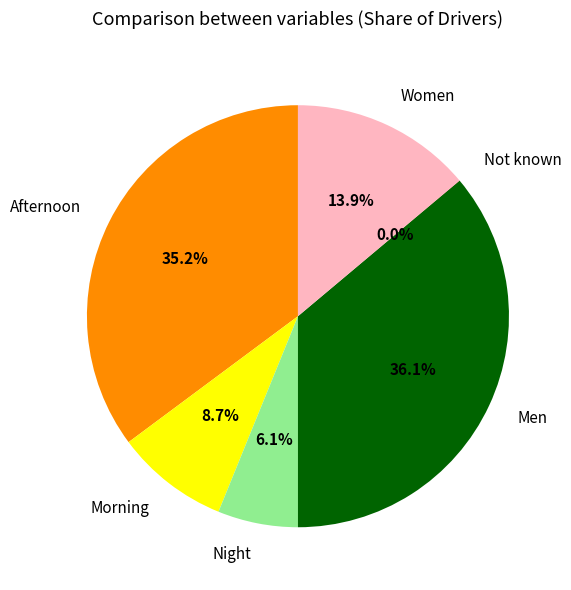

Is it true that Men is 48% of the pie?

False